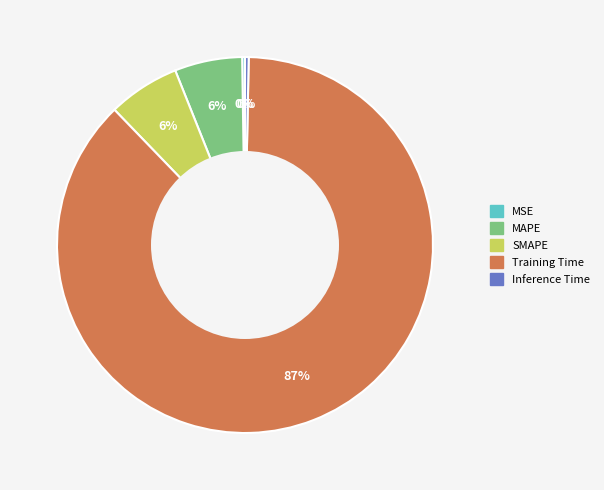

To the nearest percent, what is the average slice percentage?

20%